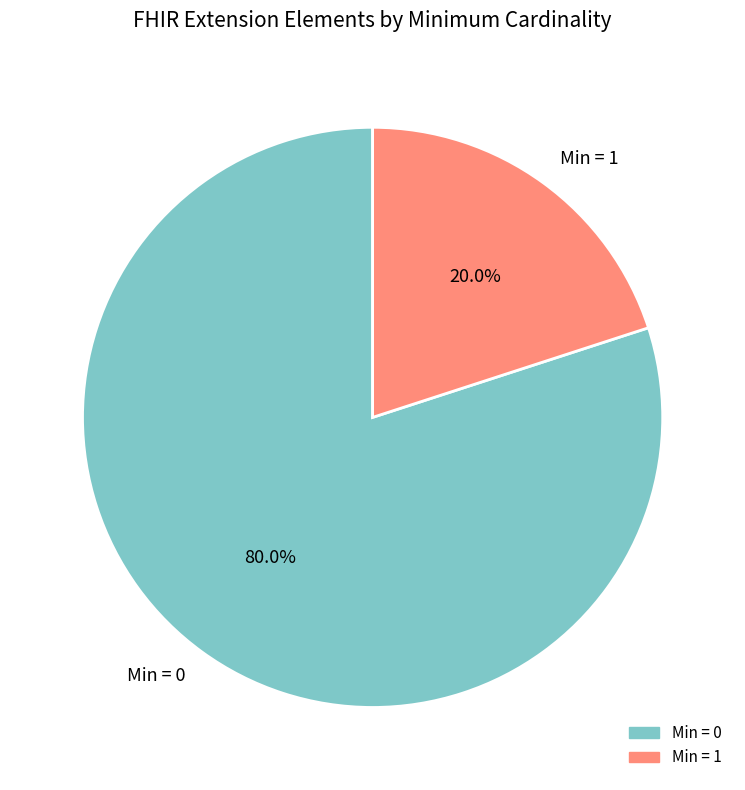

Which category has the biggest portion of the pie?

Min = 0